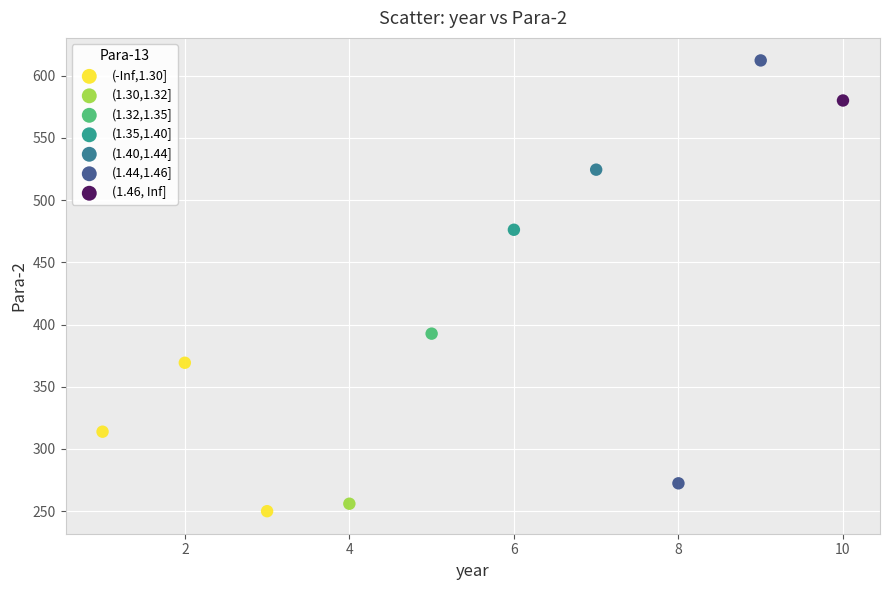

Which series reaches the maximum Y coordinate?

(1.44,1.46]